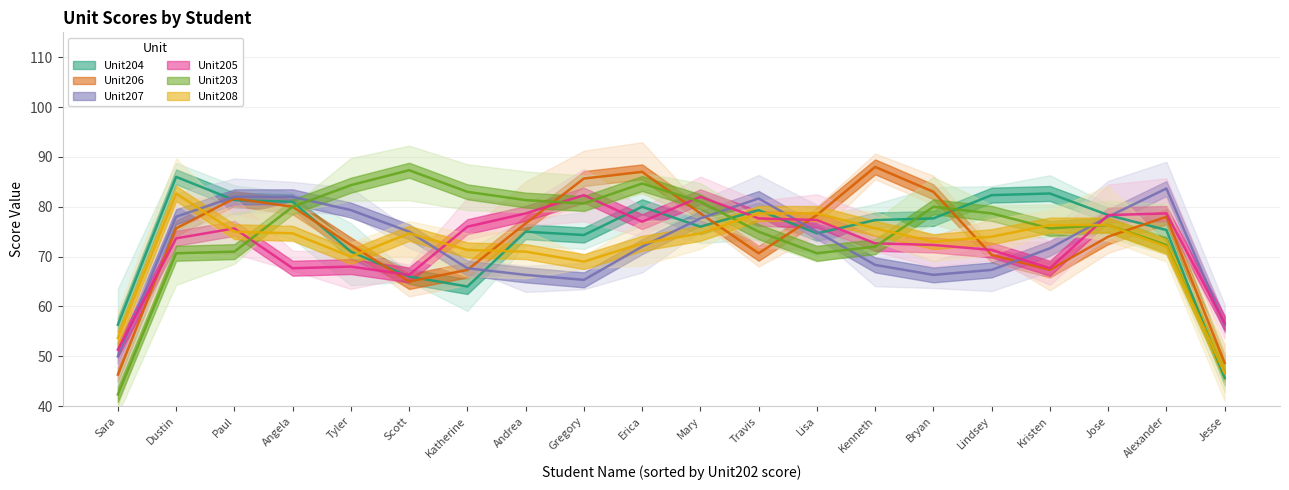

Is this an area chart (filled region under the line)?

No